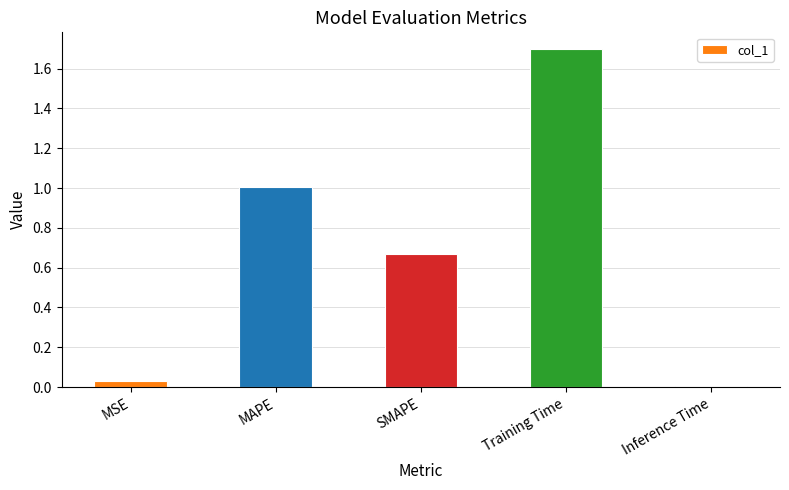

At which category does the chart reach its minimum across all series?

Inference Time